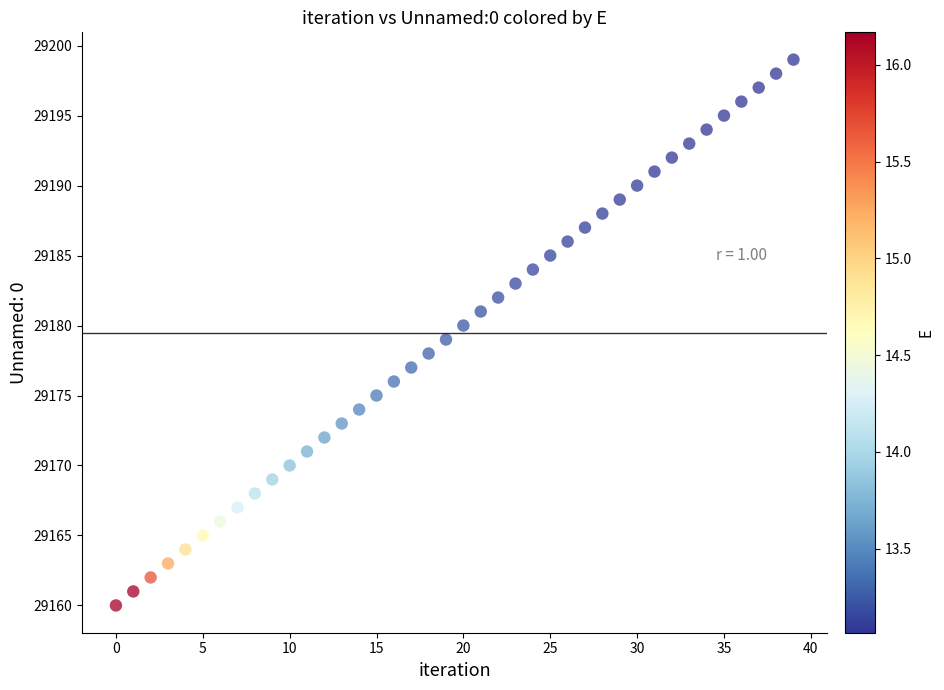

What is the range of Y values (max minus min)?

39